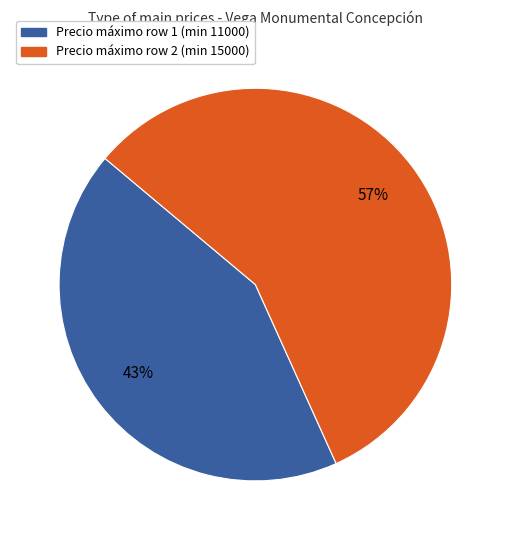

Do Precio máximo row 2 (min 15000) and Precio máximo row 1 (min 11000) together represent more than half of the pie?

Yes